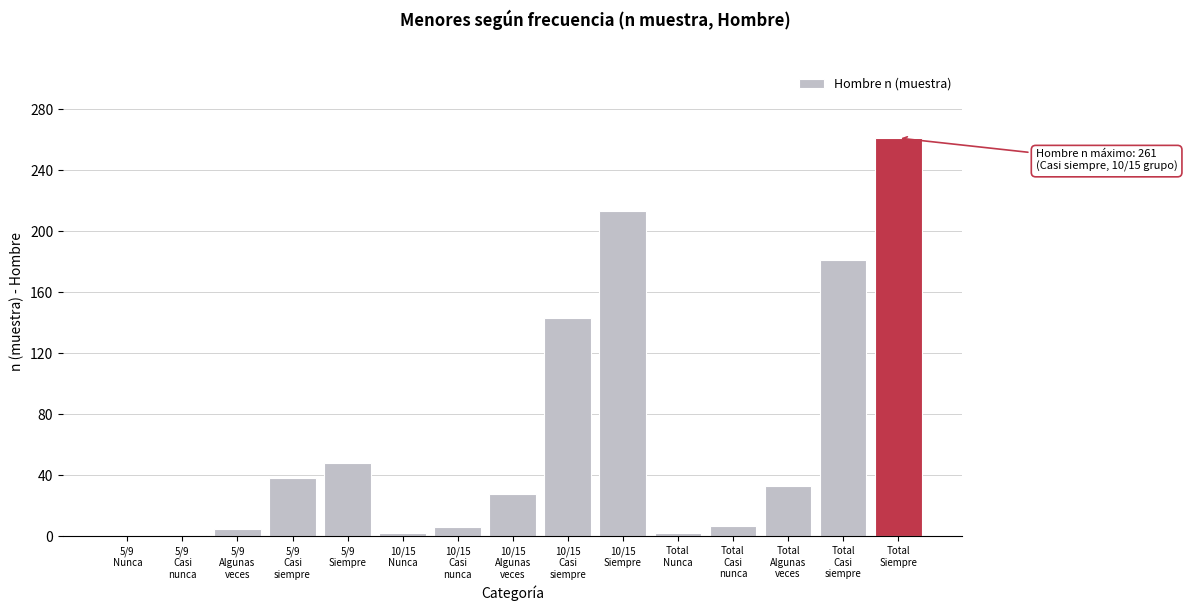

What is the sum of all values?

968